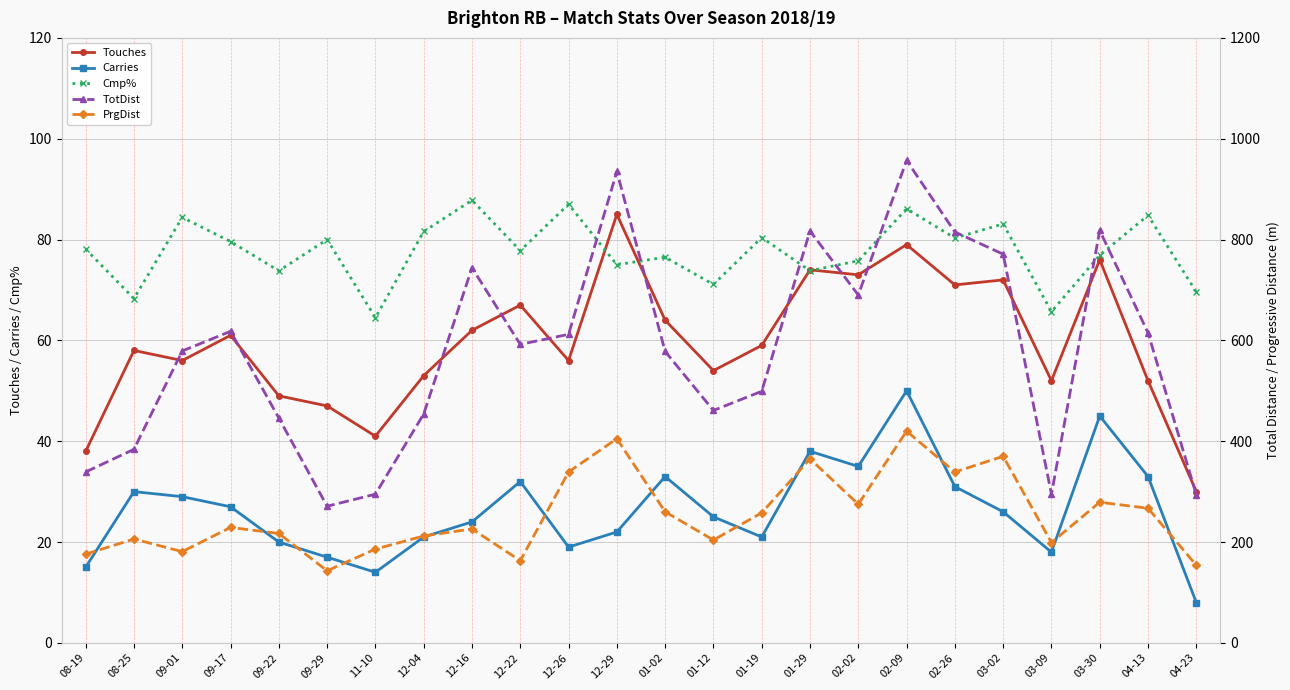

True or false: Touches and TotDist intersect in this chart.

False